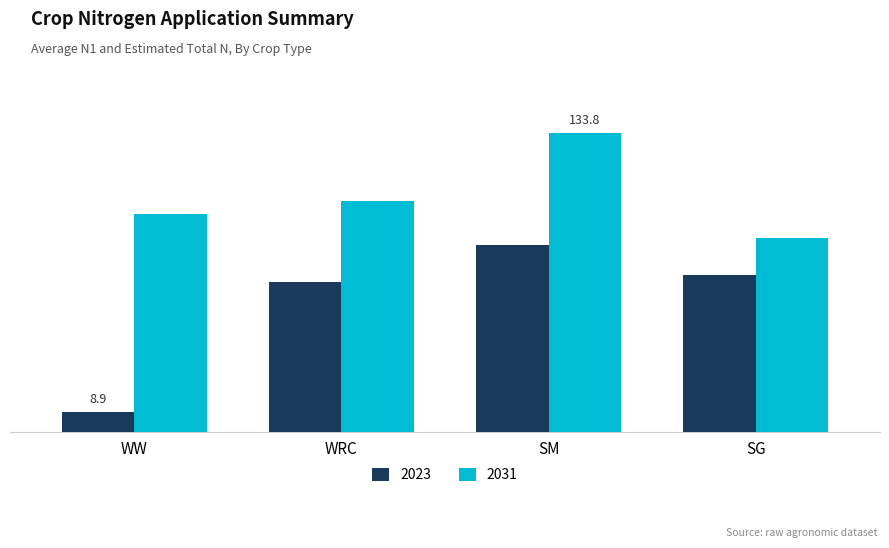

What is the smallest value displayed?

8.9